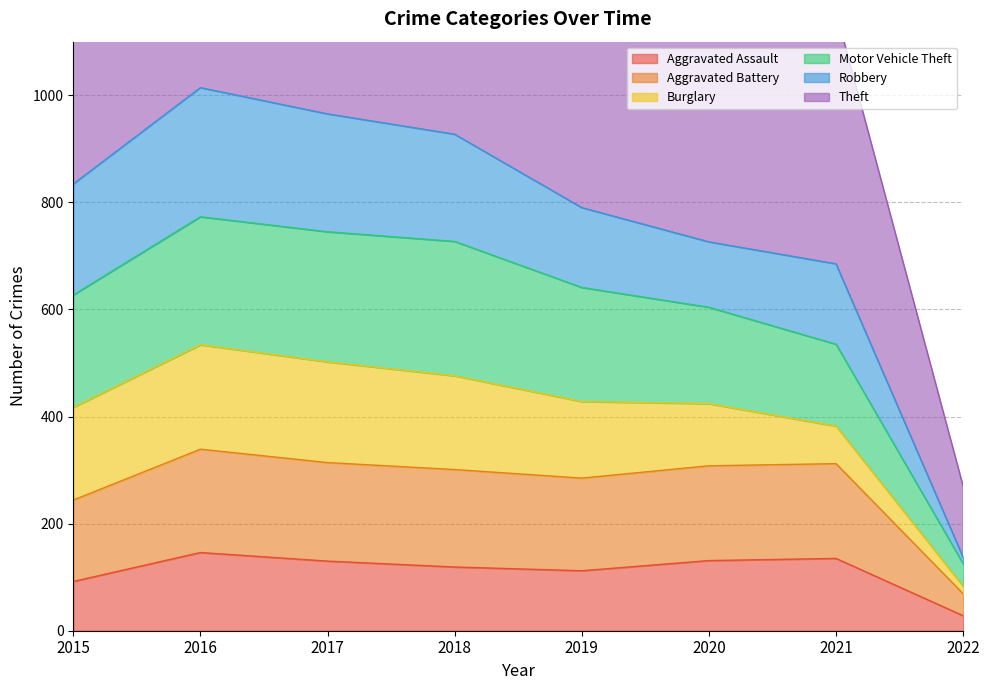

At which label does Aggravated Assault reach its peak?

2016